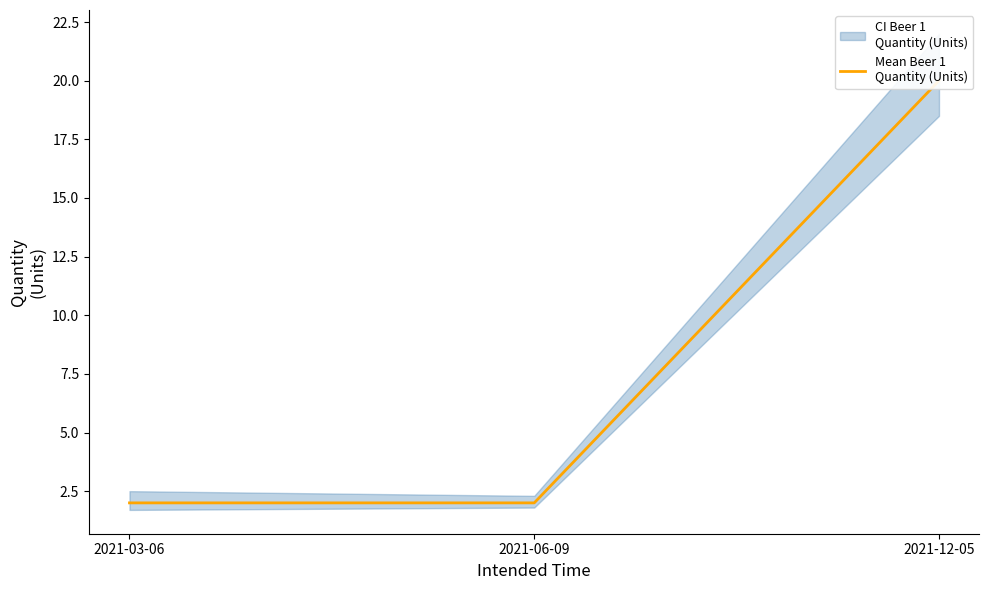

Between 2021-12-05 and 2021-03-06, which is larger?

2021-12-05